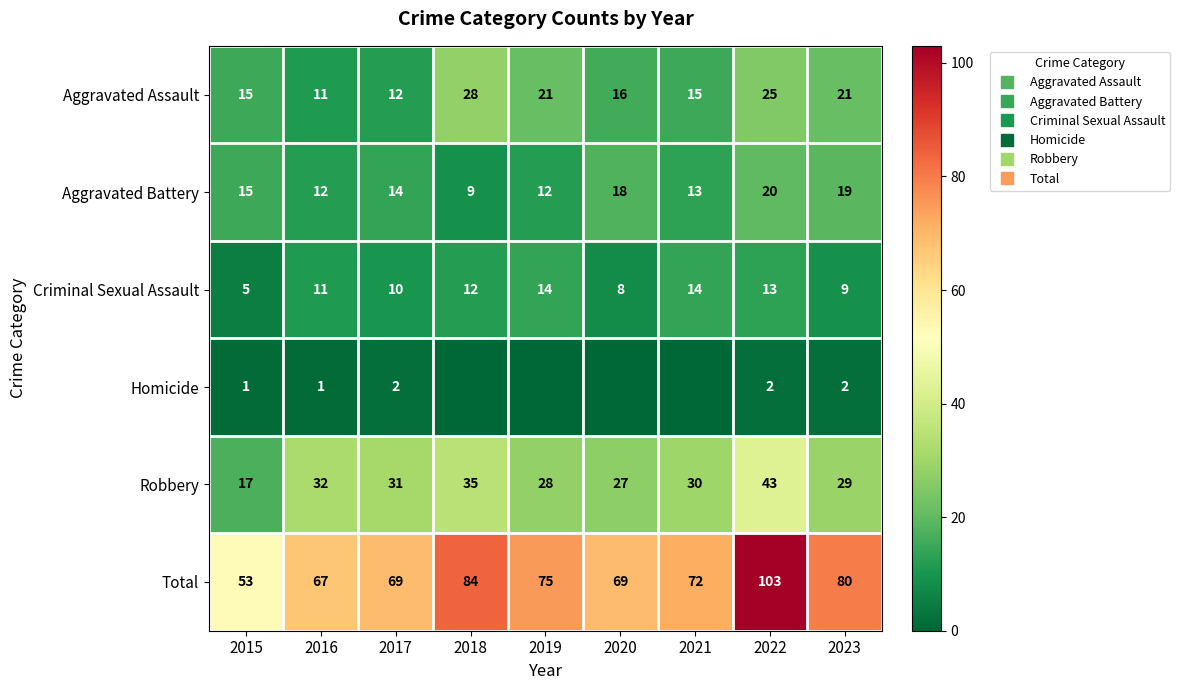

How many data points in Criminal Sexual Assault are above 11?

4